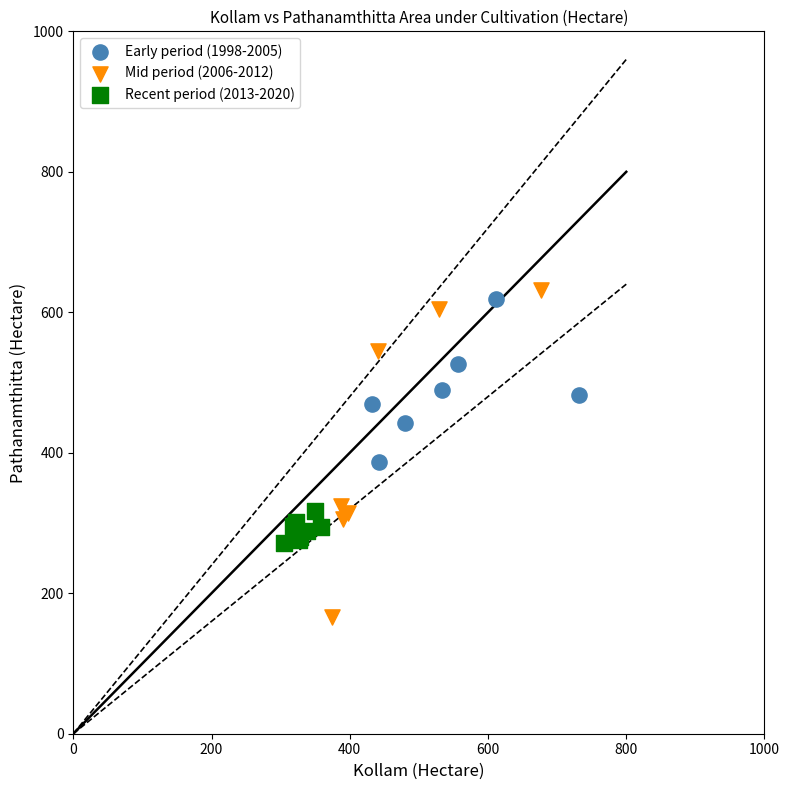

Which series reaches the minimum Y coordinate?

Mid period (2006-2012)